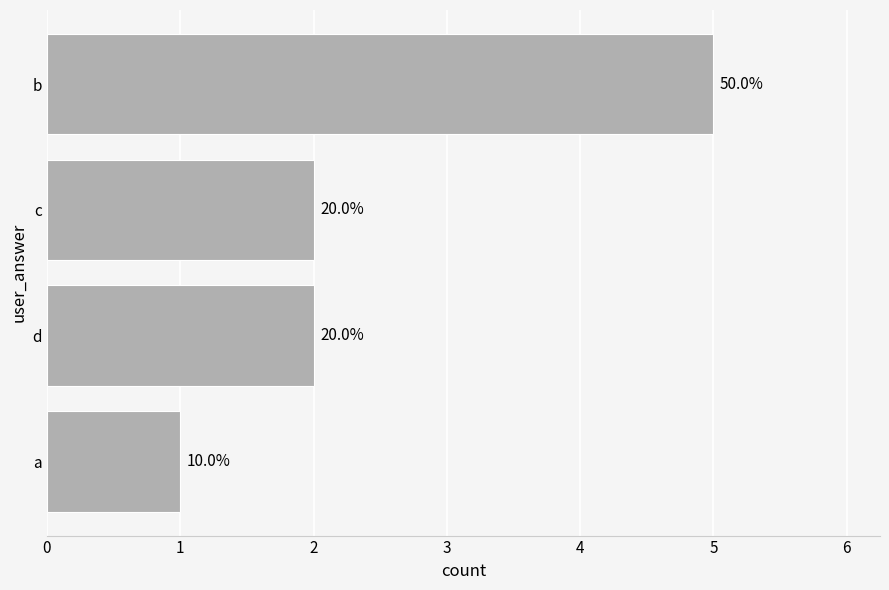

Count the values in the range 2 to 5.

3